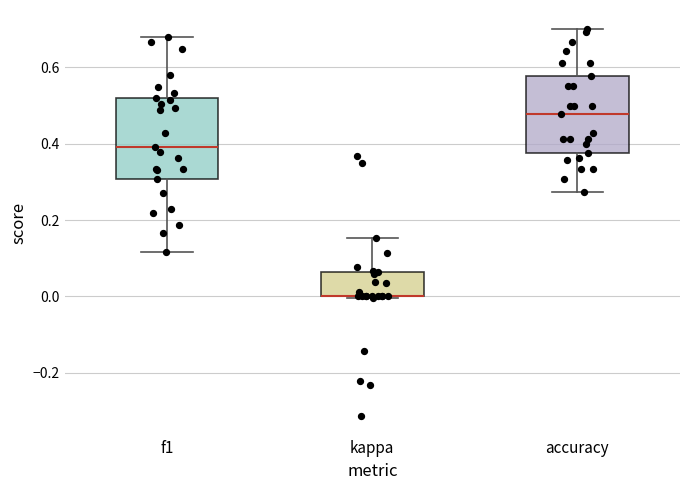

Where does the lower whisker of the box for accuracy end on the y-axis? The values are not printed on the chart, so give them approximately, as read against the axis.

0.28